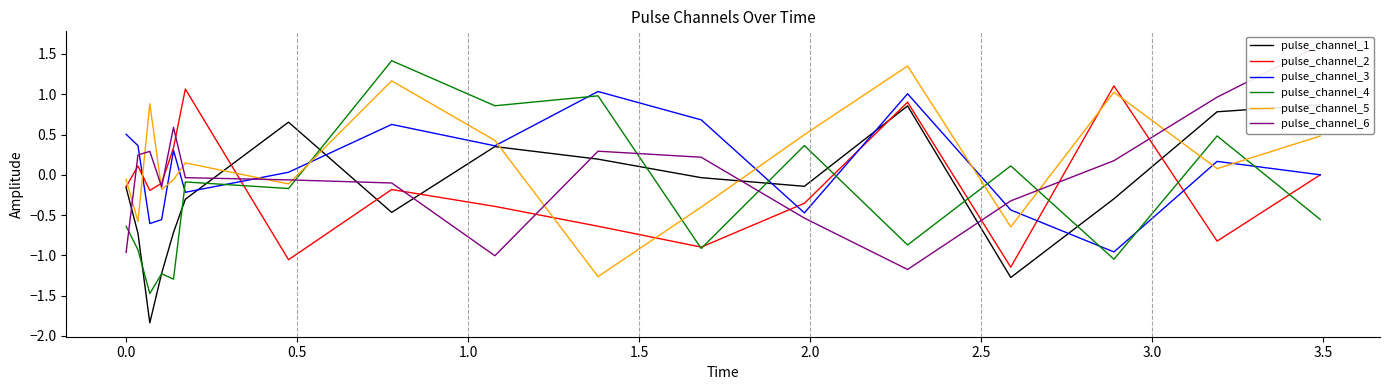

True or false: pulse_channel_4 has more than 1 points higher than both neighbors.

True